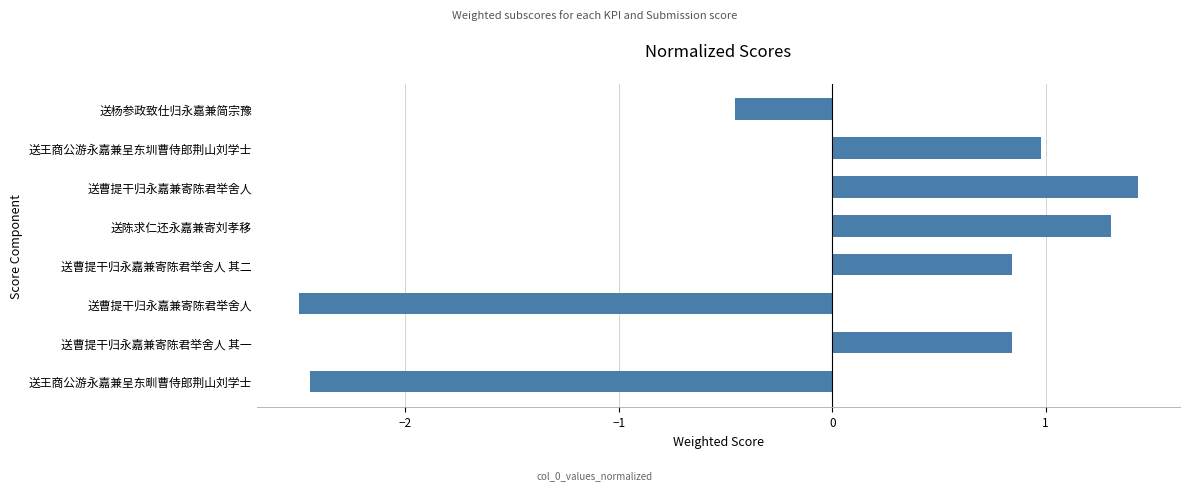

What is the minimum value shown in the chart?

-2.5